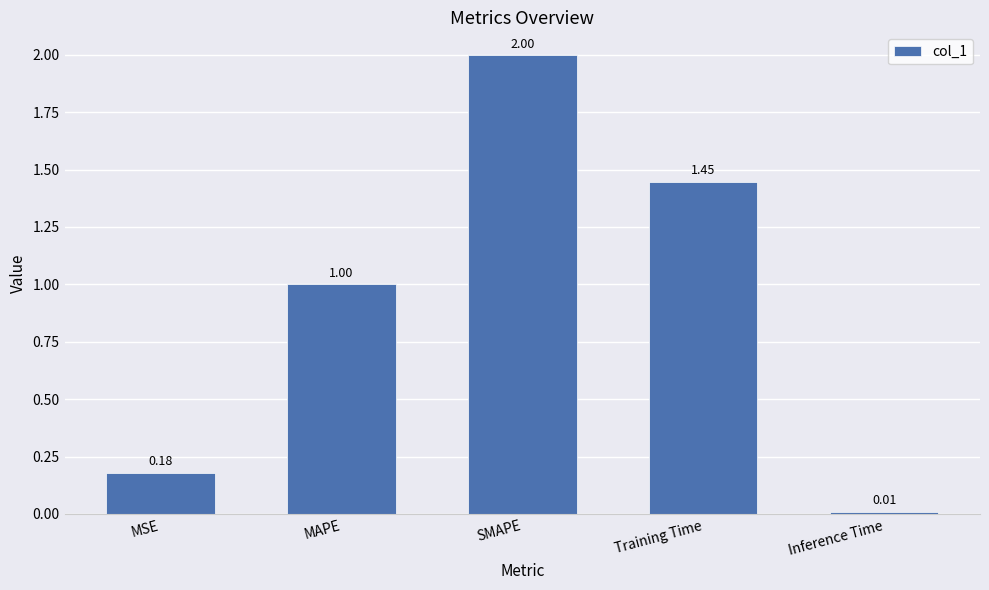

Which label corresponds to the smallest value in the chart?

Inference Time